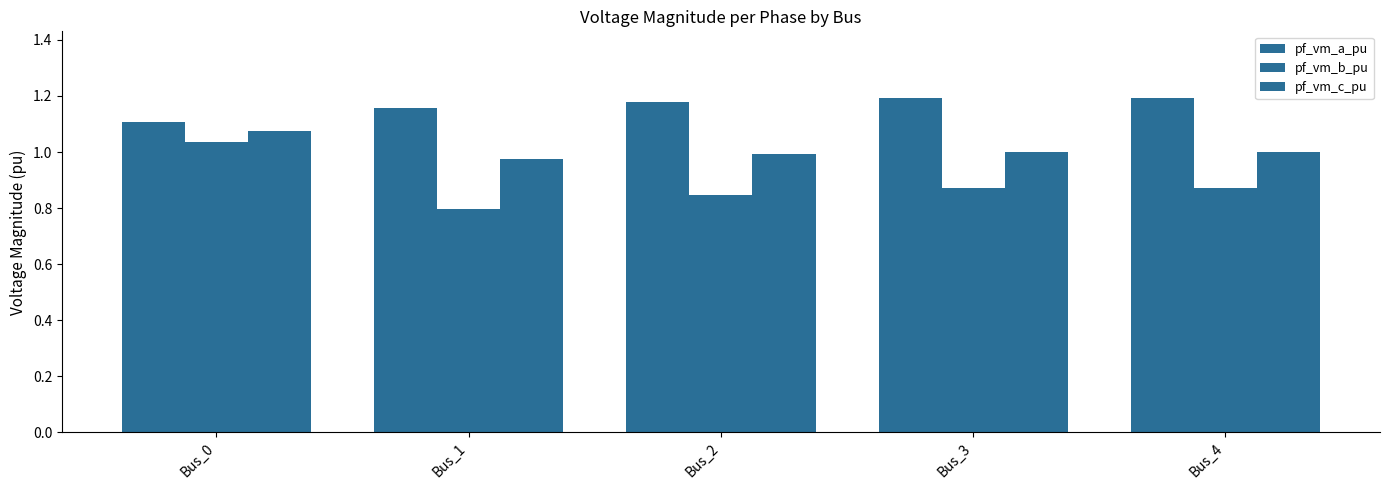

Rank the series at Bus_0 from lowest to highest value.

pf_vm_b_pu, pf_vm_c_pu, pf_vm_a_pu